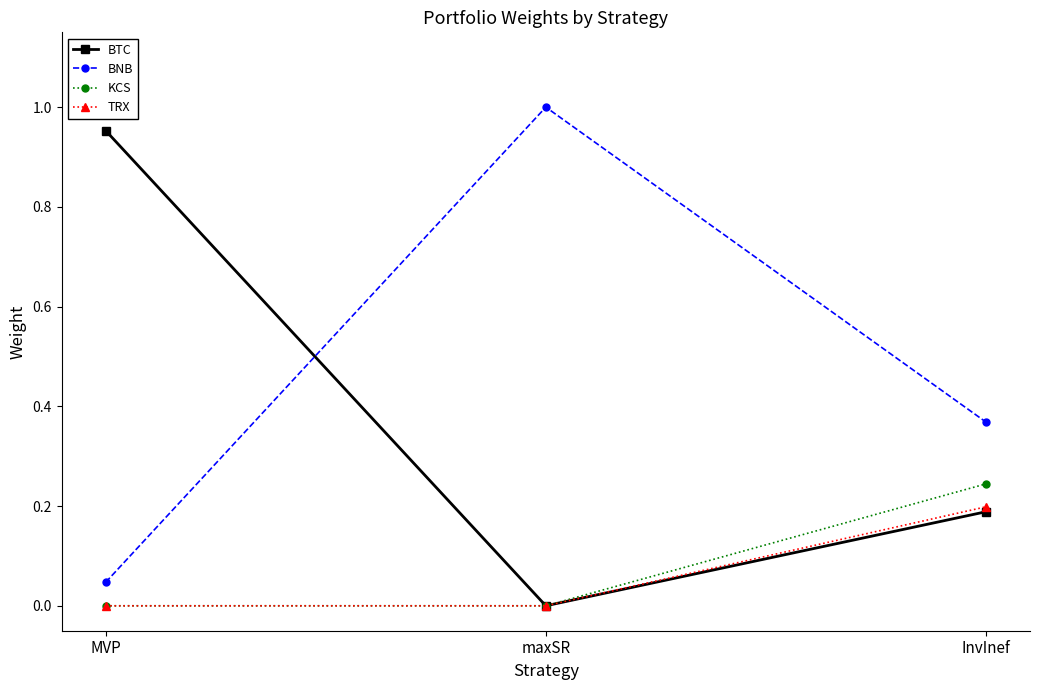

What is the label of the 1st point from the left?

MVP